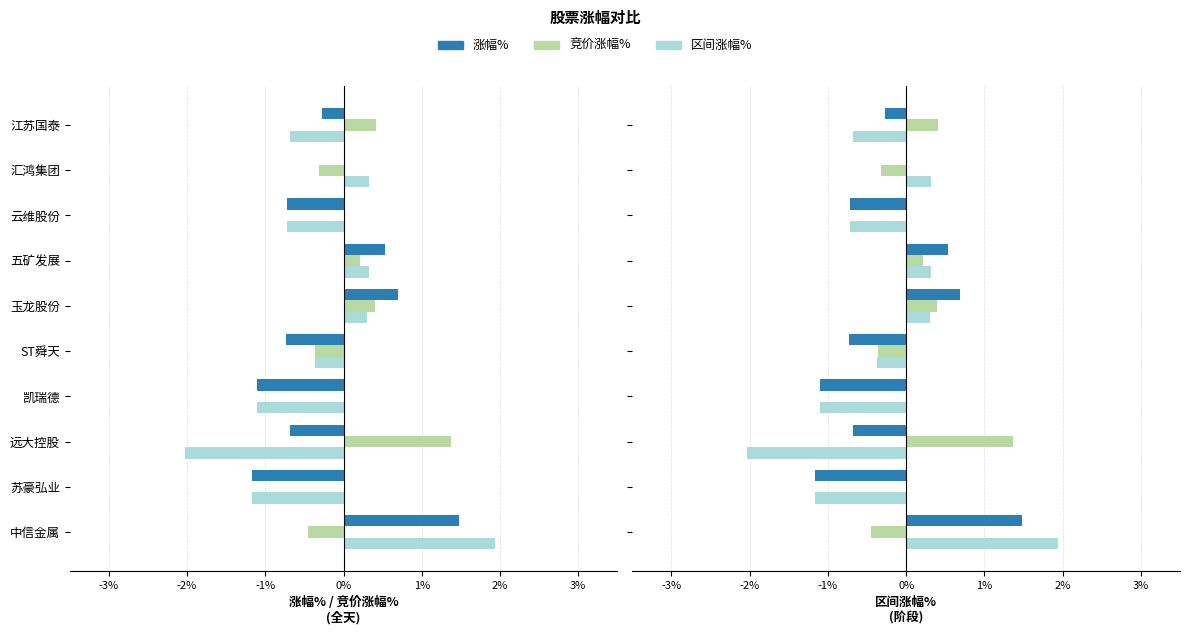

What is the lowest value of the 涨幅% series?

-1.2